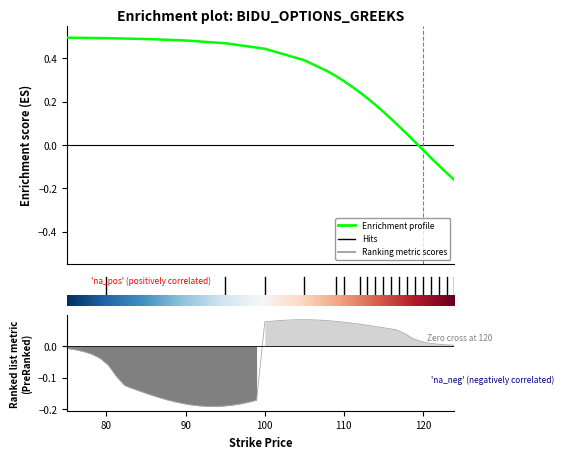

List the labels in order of Call Theta value, smallest first.

119, 118, 120, 117, 121, 116, 122, 115, 123, 114, 124, 113, 112, 111, 110, 109, 108, 105, 100, 95, 90, 85, 80, 75